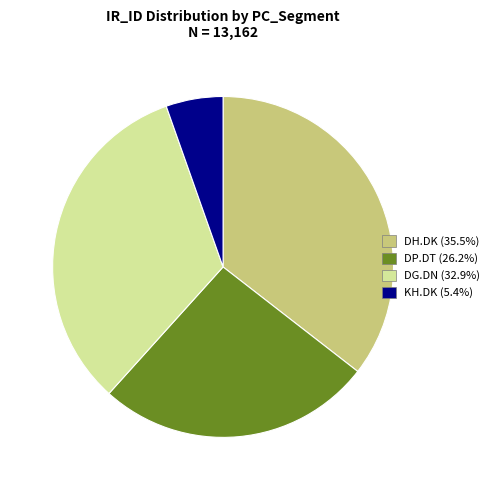

Is there a majority slice in this chart?

No